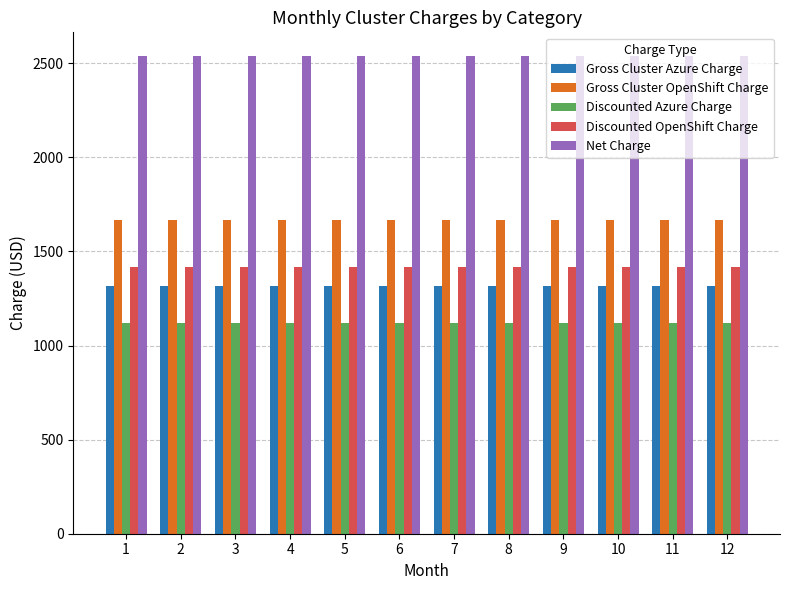

The value of Gross Cluster Azure Charge at 6 is 1318.7. True or false?

True